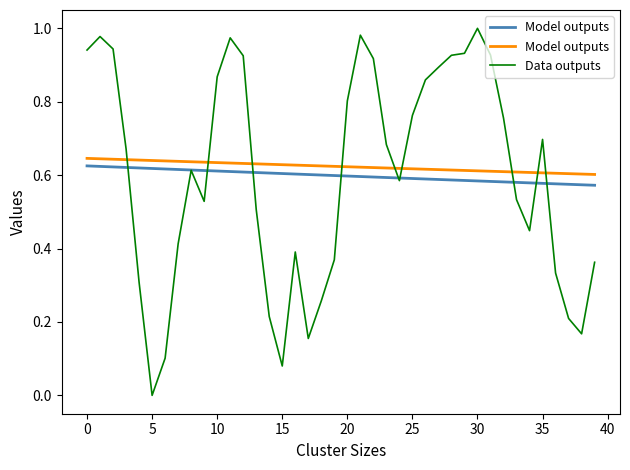

Which series has the largest total across all categories?

Model outputs